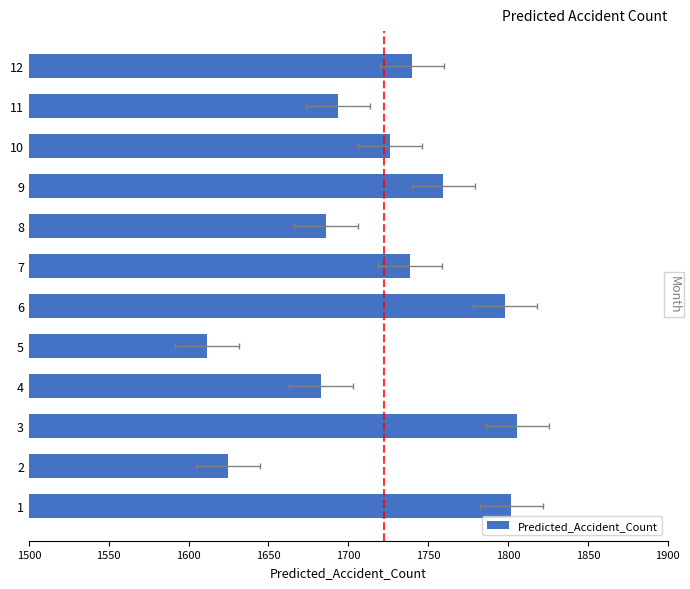

Does the chart contain any negative values?

No